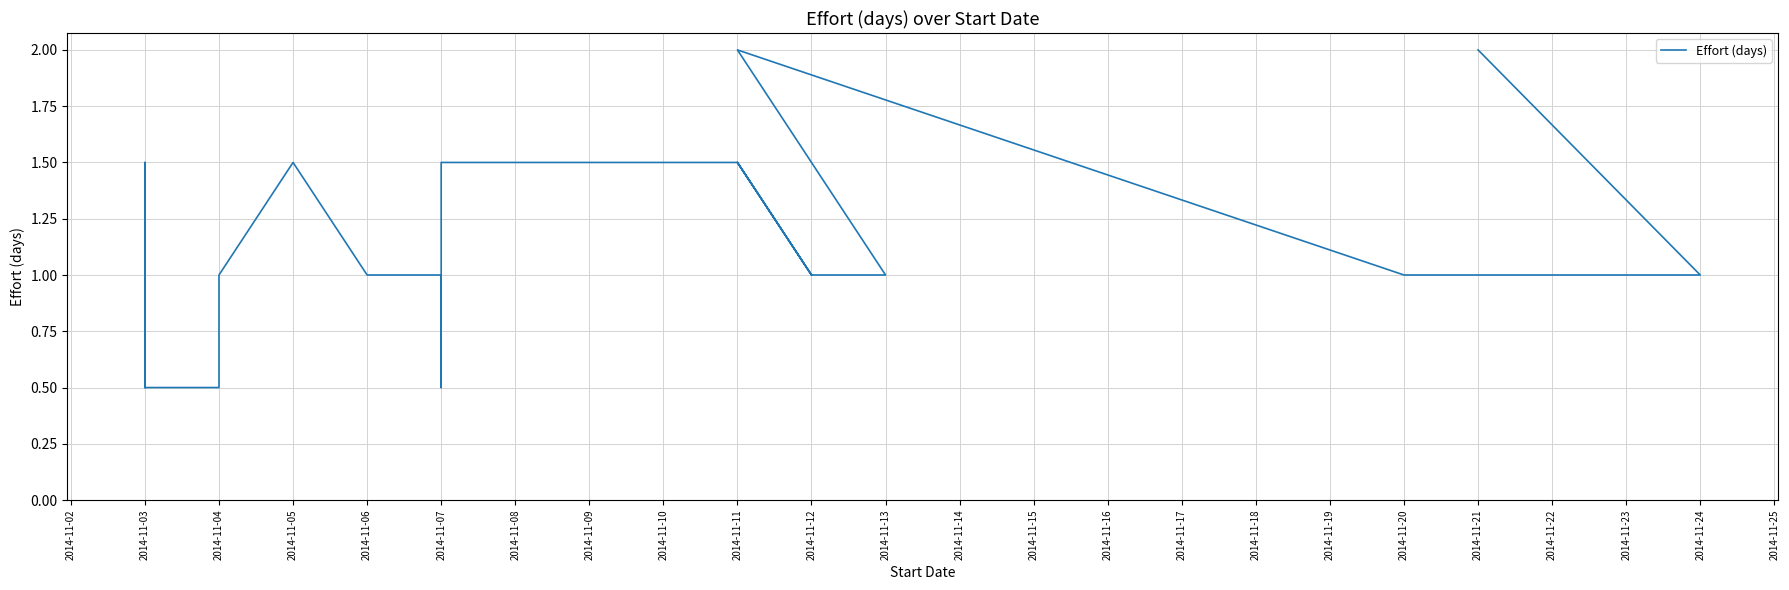

What is the value of the 22nd point from the left?

2.0